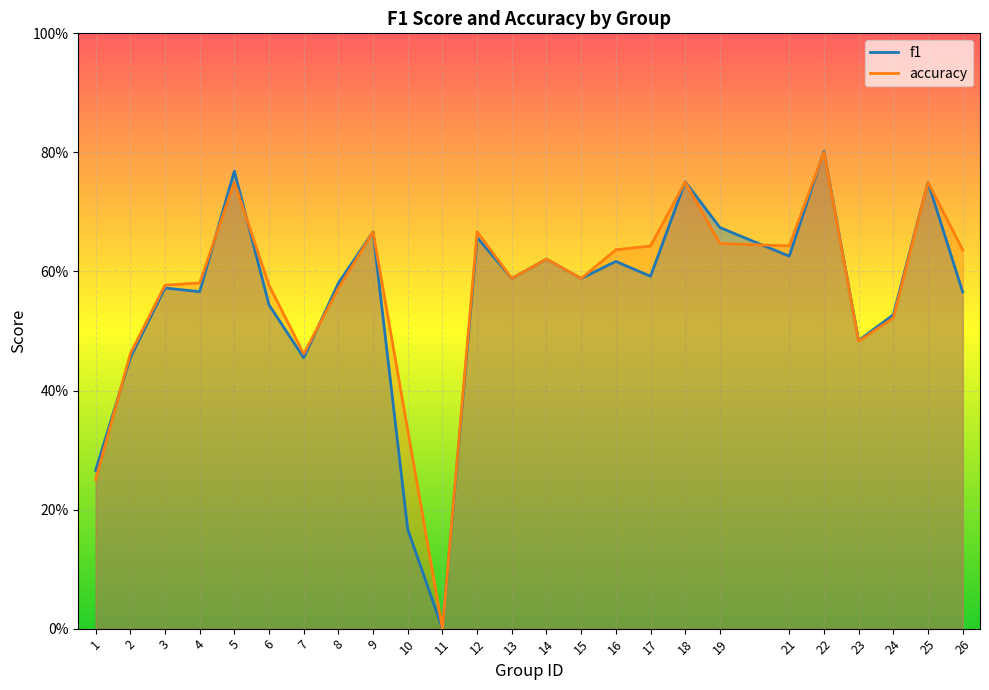

What is the sum of all accuracy values?

14.2